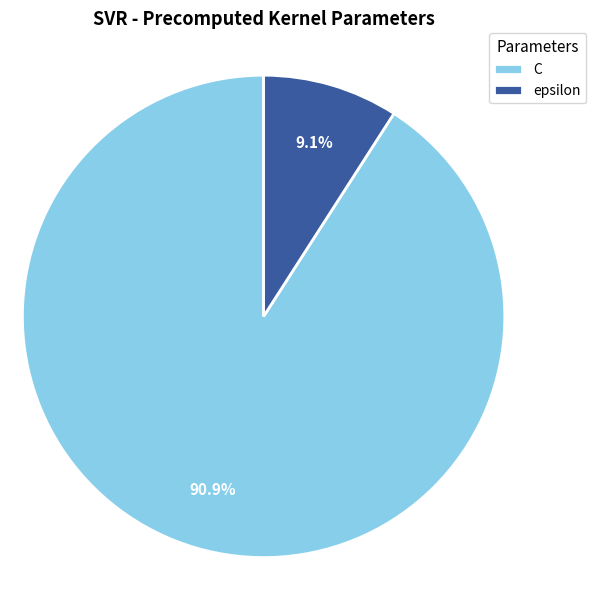

Does any single category account for the majority?

Yes